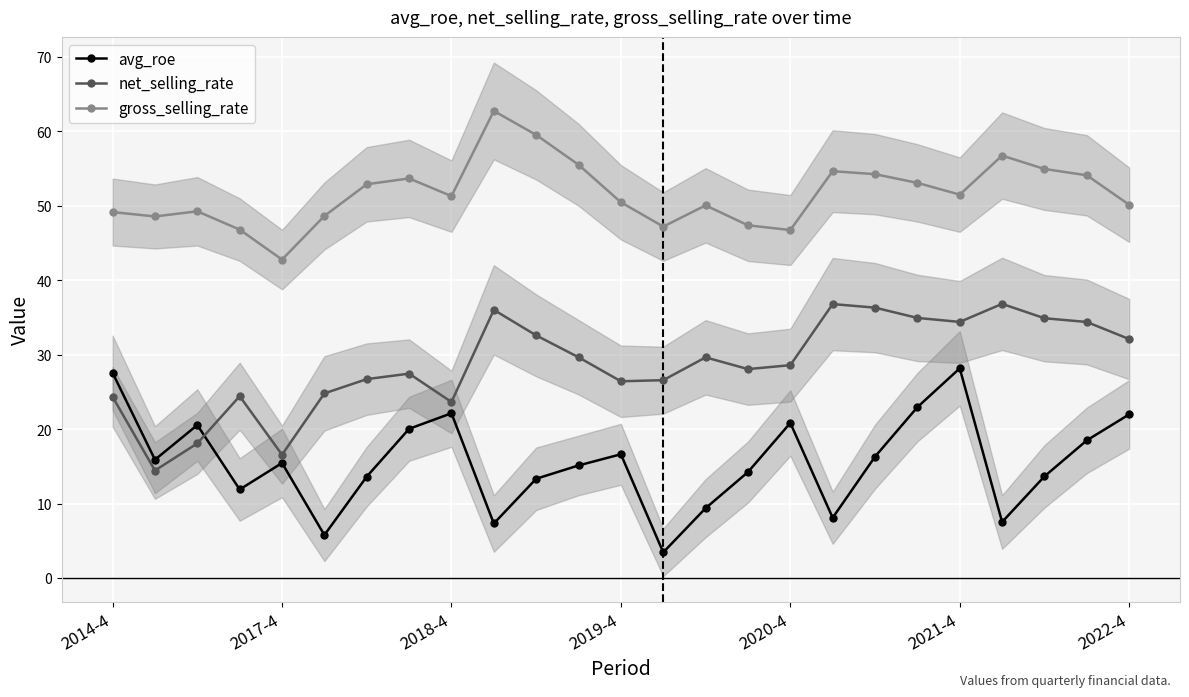

True or false: avg_roe and gross_selling_rate cross at least once.

False